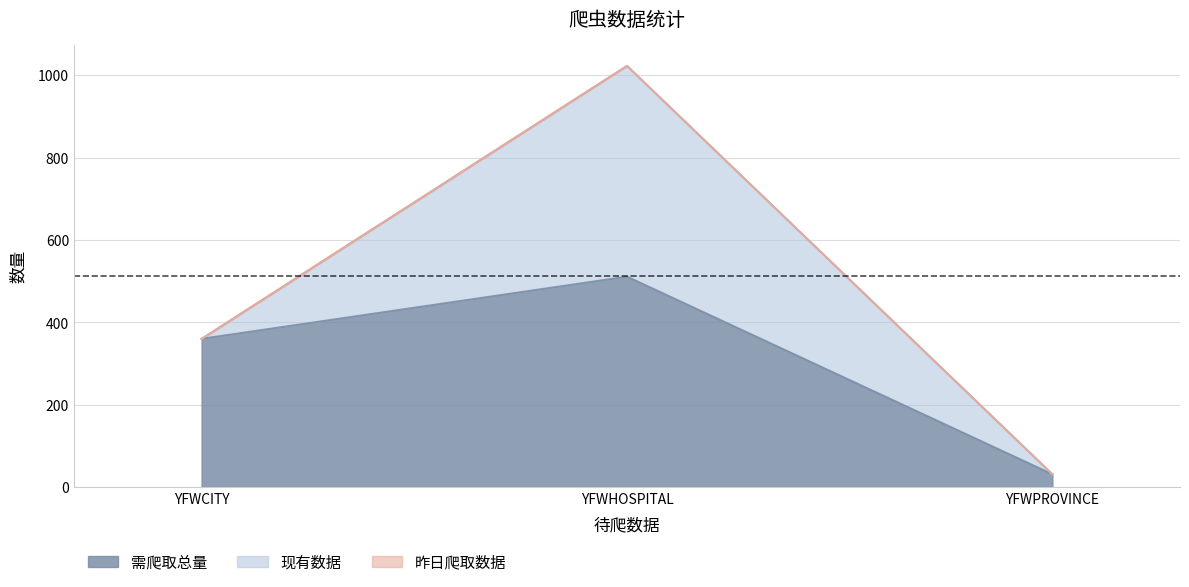

The value of 现有数据 at YFWPROVINCE is -320. True or false?

False